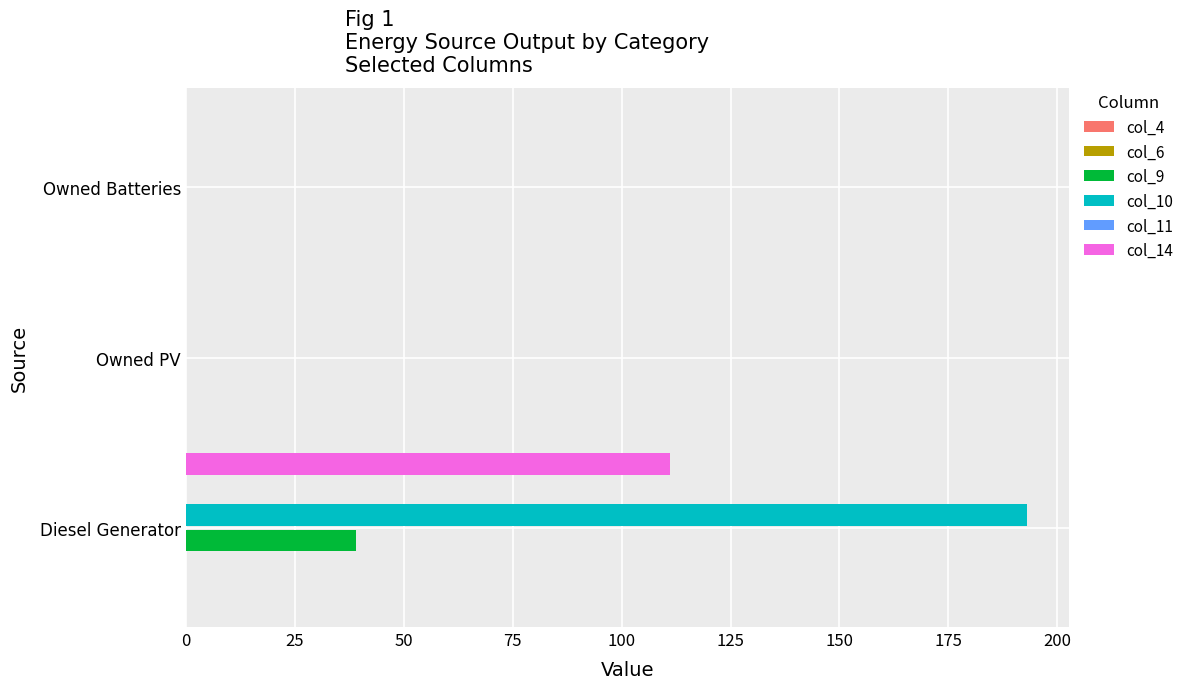

What is the value of the col_11 bar at the 2nd from the left?

0.1